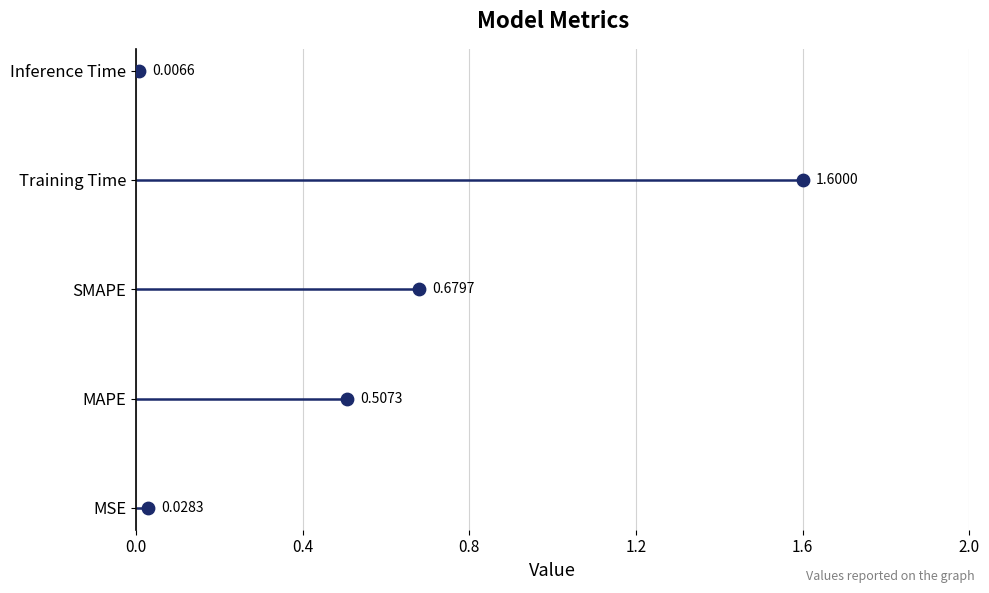

Which has a higher value, 1.6 or 0.8?

1.6